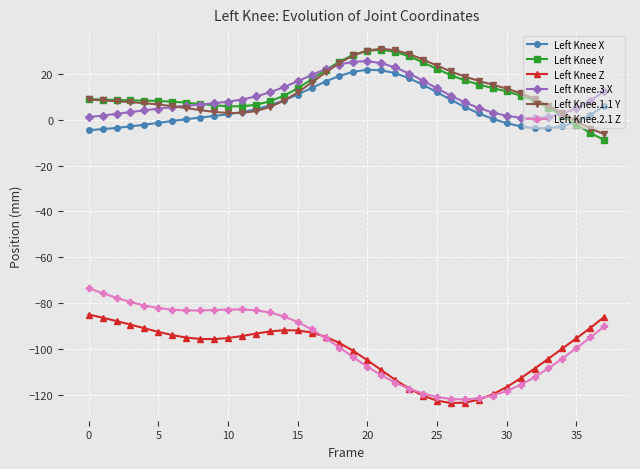

How many values in Left Knee Y are below zero?

3